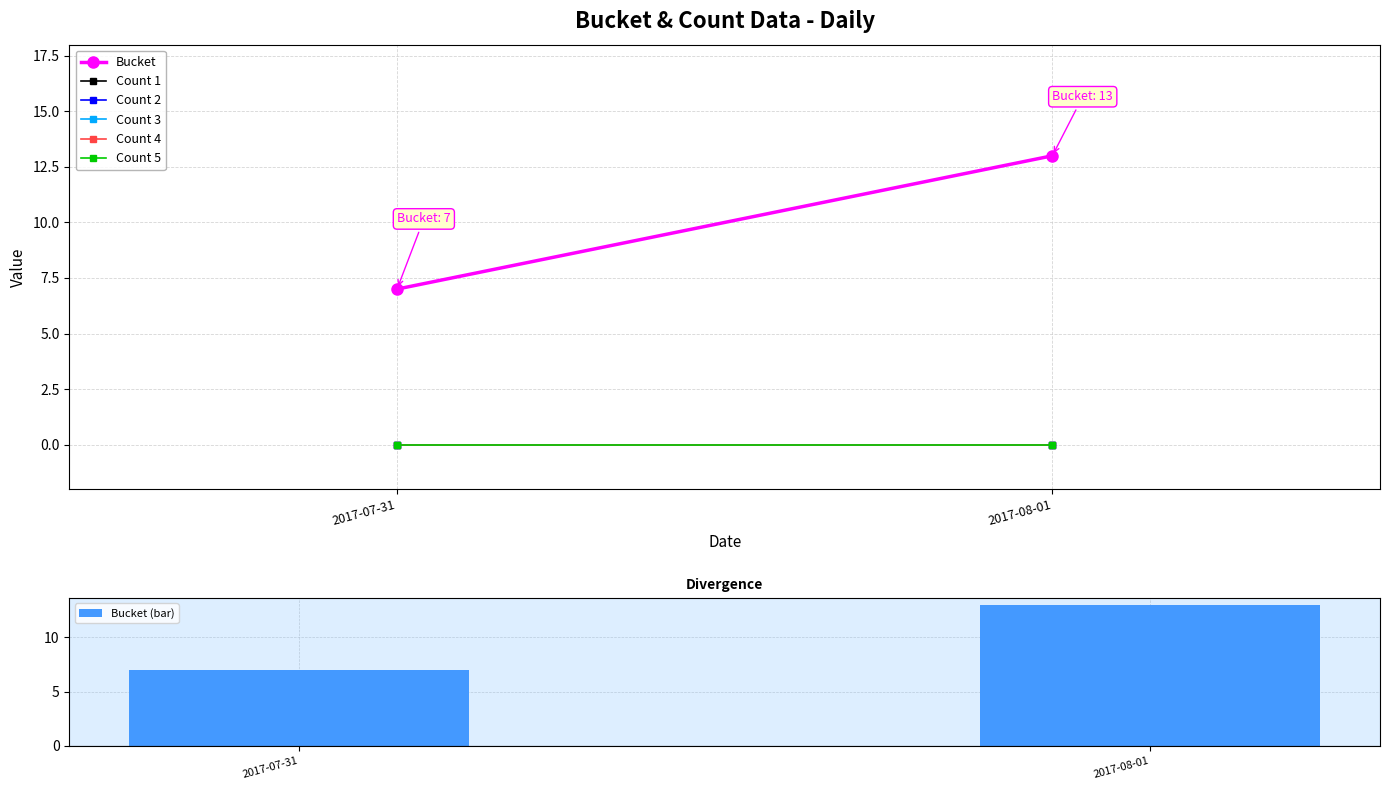

Reading right to left, what are all the values shown in this chart?

13	7